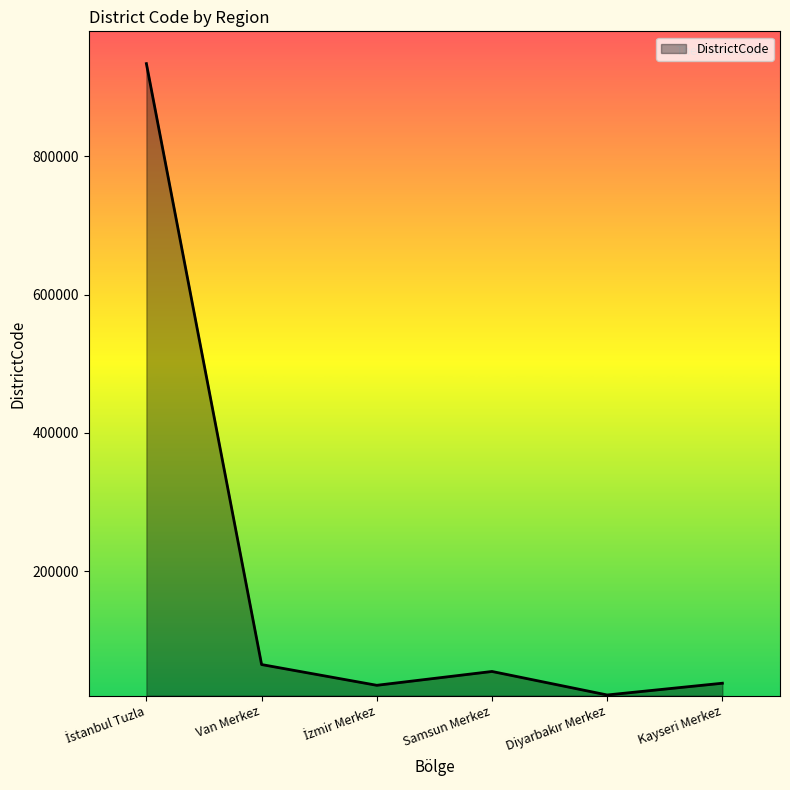

How many interior local peaks (higher than both neighbors) does the data have?

1